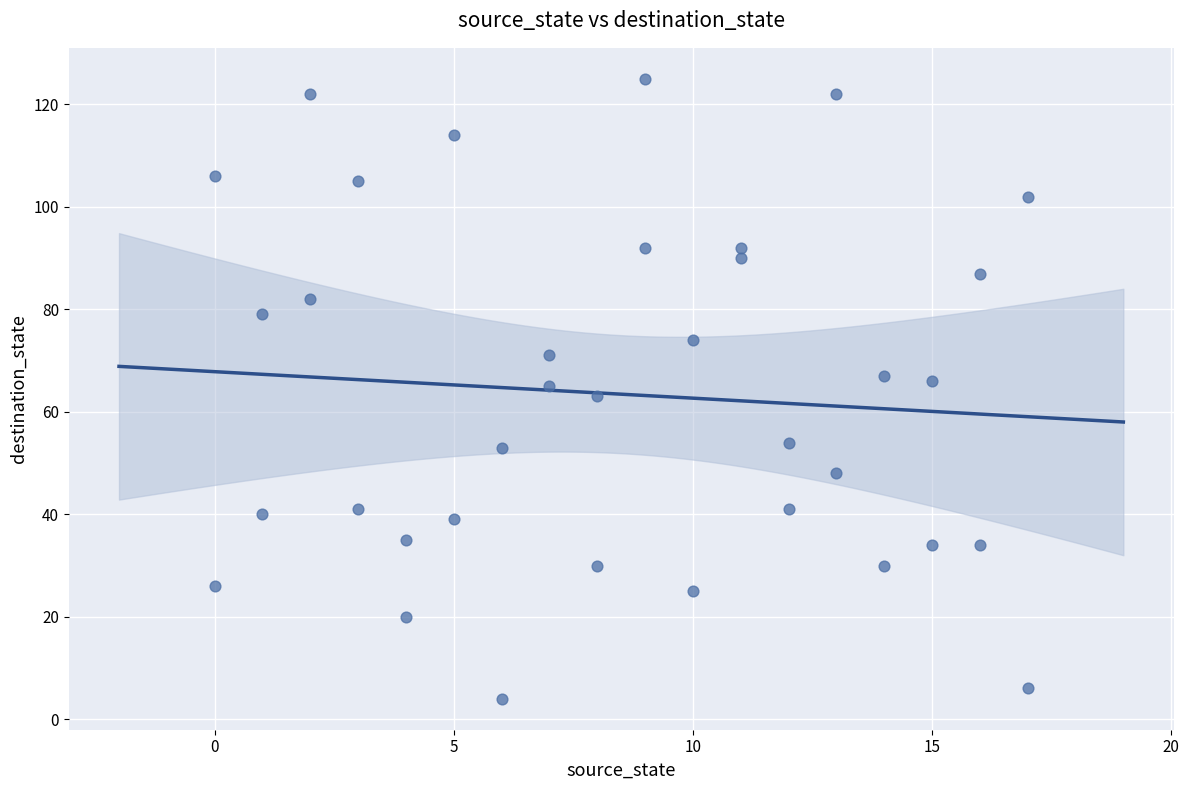

What is the range of Y values (max minus min)?

121